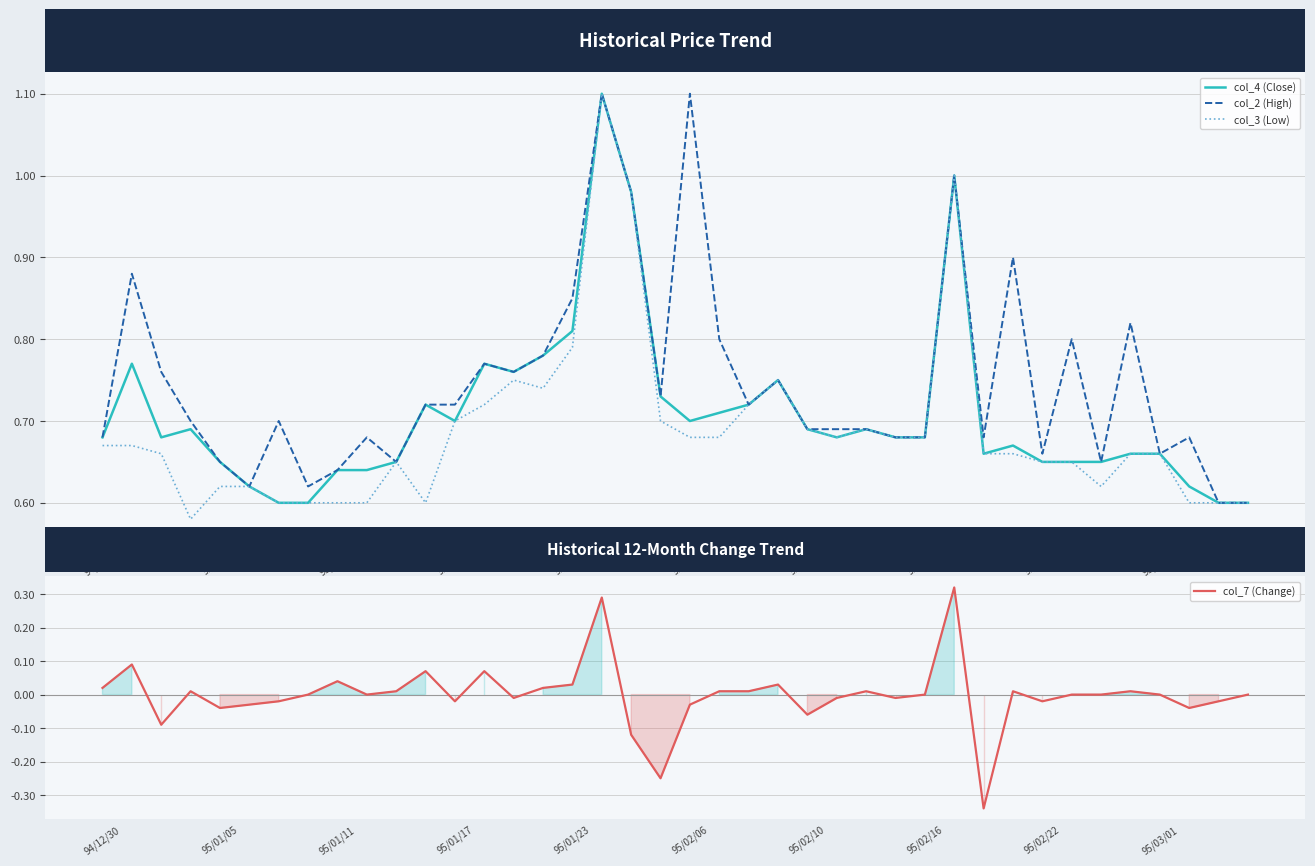

Reading left to right, transcribe all the data shown in this chart.

col_4 (Close): 0.7	0.8	0.7	0.7	0.7	0.6	0.6	0.6	0.6	0.6	0.7	0.7	0.7	0.8	0.8	0.8	0.8	1.1	1.0	0.7	0.7	0.7	0.7	0.8	0.7	0.7	0.7	0.7	0.7	1.0	0.7	0.7	0.7	0.7	0.7	0.7	0.7	0.6	0.6	0.6
col_2 (High): 0.7	0.9	0.8	0.7	0.7	0.6	0.7	0.6	0.6	0.7	0.7	0.7	0.7	0.8	0.8	0.8	0.8	1.1	1.0	0.7	1.1	0.8	0.7	0.8	0.7	0.7	0.7	0.7	0.7	1.0	0.7	0.9	0.7	0.8	0.7	0.8	0.7	0.7	0.6	0.6
col_3 (Low): 0.7	0.7	0.7	0.6	0.6	0.6	0.6	0.6	0.6	0.6	0.7	0.6	0.7	0.7	0.8	0.7	0.8	1.1	1.0	0.7	0.7	0.7	0.7	0.8	0.7	0.7	0.7	0.7	0.7	1.0	0.7	0.7	0.7	0.7	0.6	0.7	0.7	0.6	0.6	0.6
col_7 (Change): 0.0	0.1	-0.1	0.0	-0.0	-0.0	-0.0	0.0	0.0	0.0	0.0	0.1	-0.0	0.1	-0.0	0.0	0.0	0.3	-0.1	-0.2	-0.0	0.0	0.0	0.0	-0.1	-0.0	0.0	-0.0	0.0	0.3	-0.3	0.0	-0.0	0.0	0.0	0.0	0.0	-0.0	-0.0	0.0